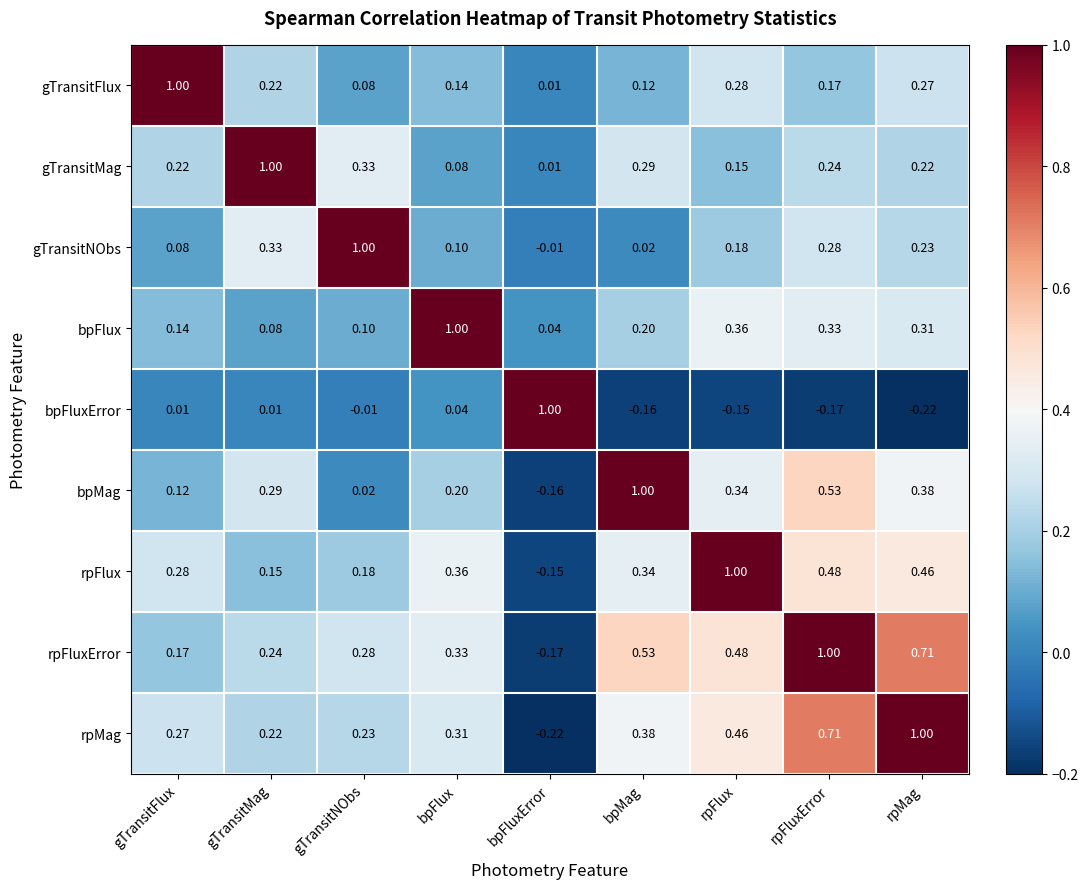

At rpFluxError, list the series in order from largest to smallest.

rpFluxError, rpMag, bpMag, rpFlux, bpFlux, gTransitNObs, gTransitMag, gTransitFlux, bpFluxError